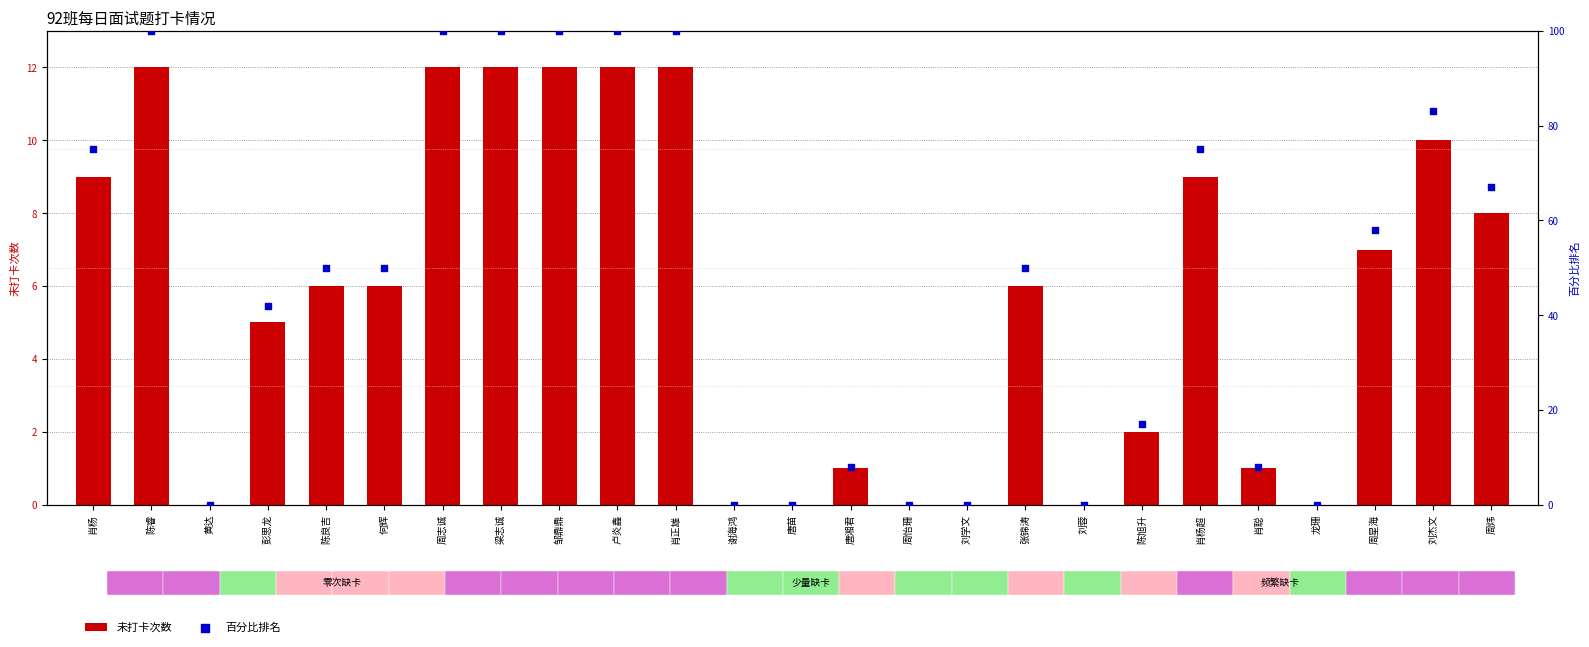

At how many categories does at least one series exceed 53?

11